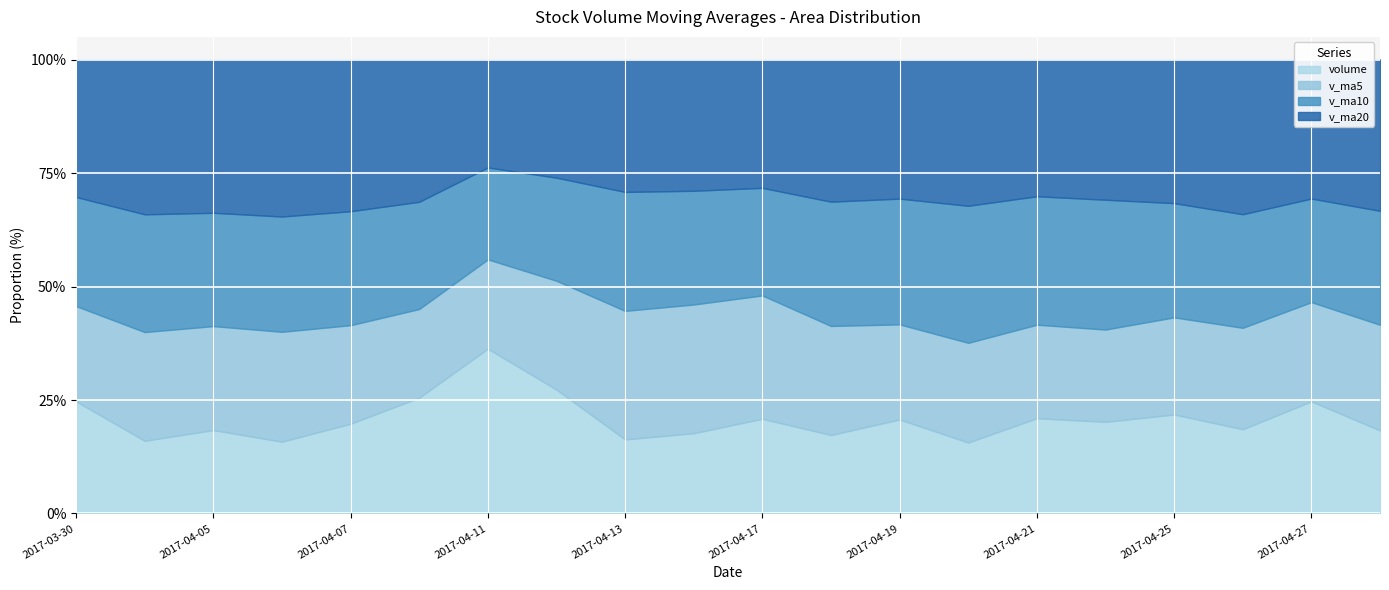

What is the difference between the highest and lowest values at 2017-04-07?

428019.9